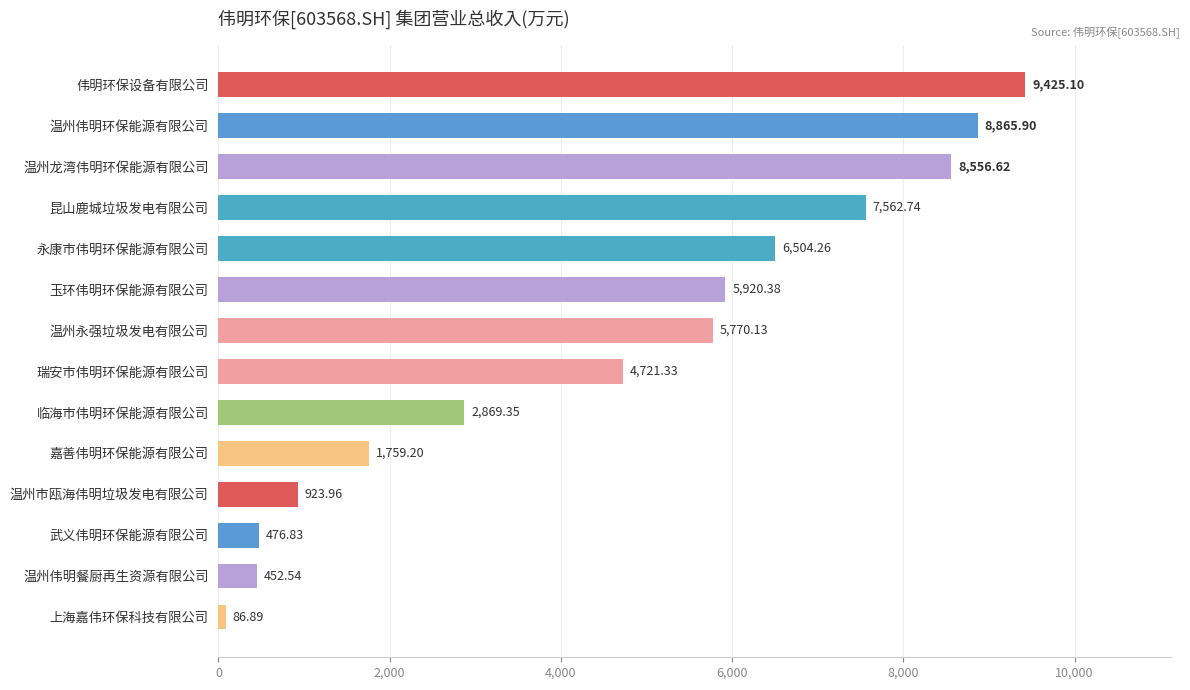

What is the ratio of the value at 昆山鹿城垃圾发电有限公司 to the value at 瑞安市伟明环保能源有限公司?

1.6